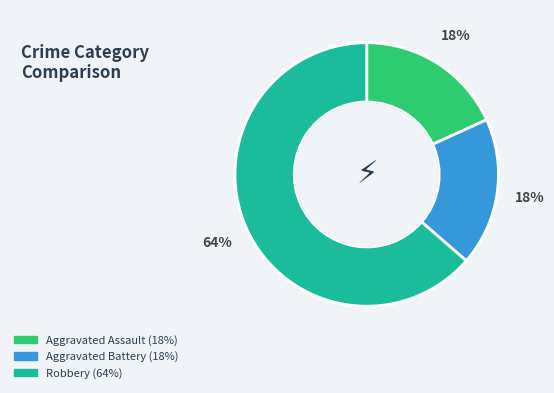

Do Aggravated Assault and Robbery together represent more than half of the pie?

Yes